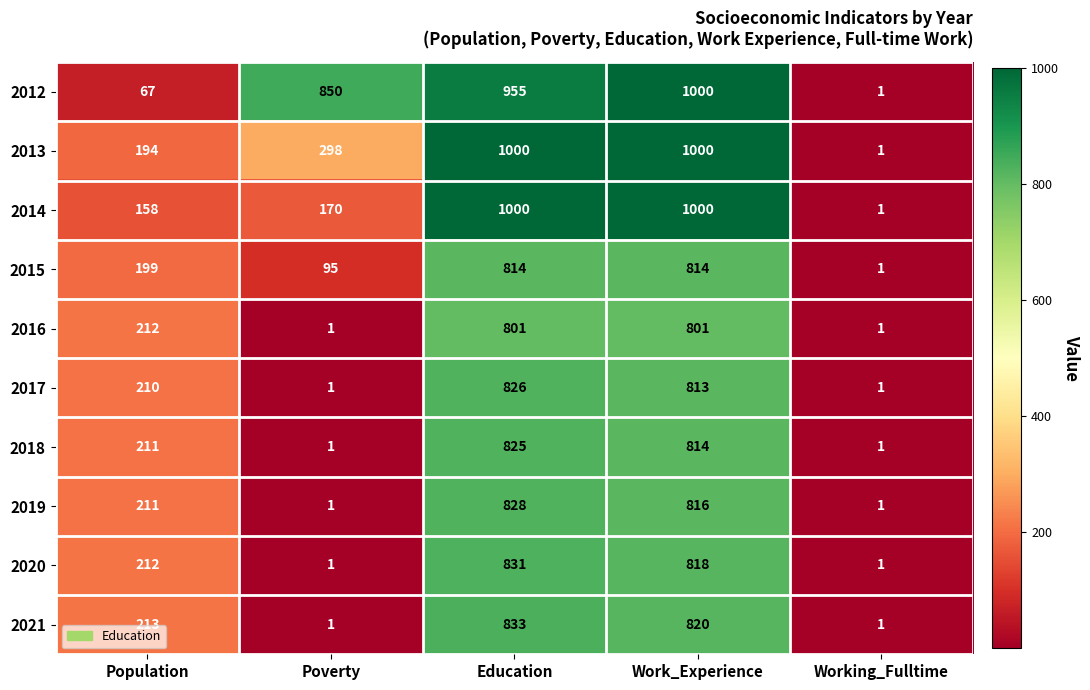

What is the difference between the highest and lowest values at Work_Experience?

199